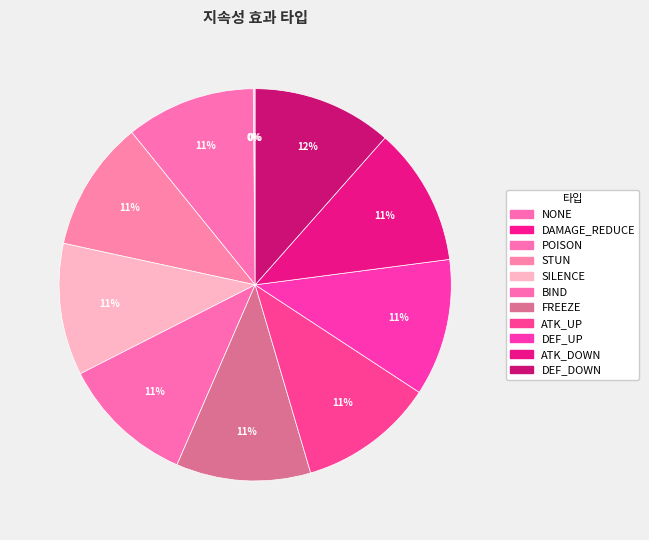

What is the total percentage of ATK_UP and SILENCE?

22.1%